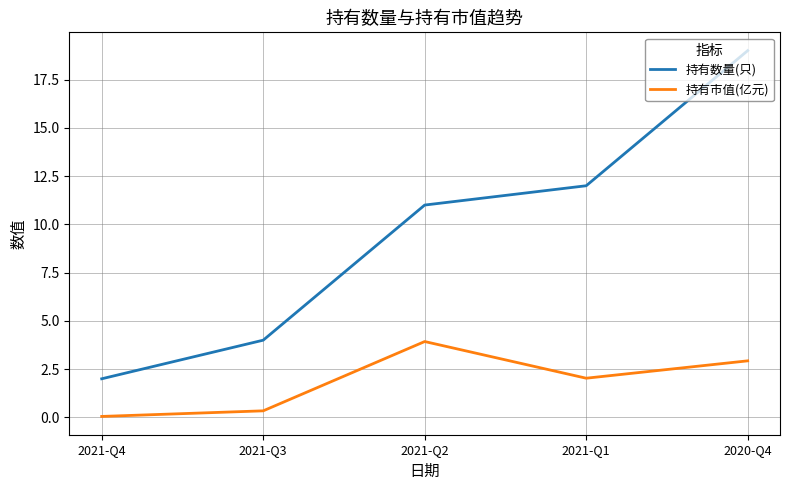

Where is 持有数量(只) nearest to the value 10?

2021-Q2